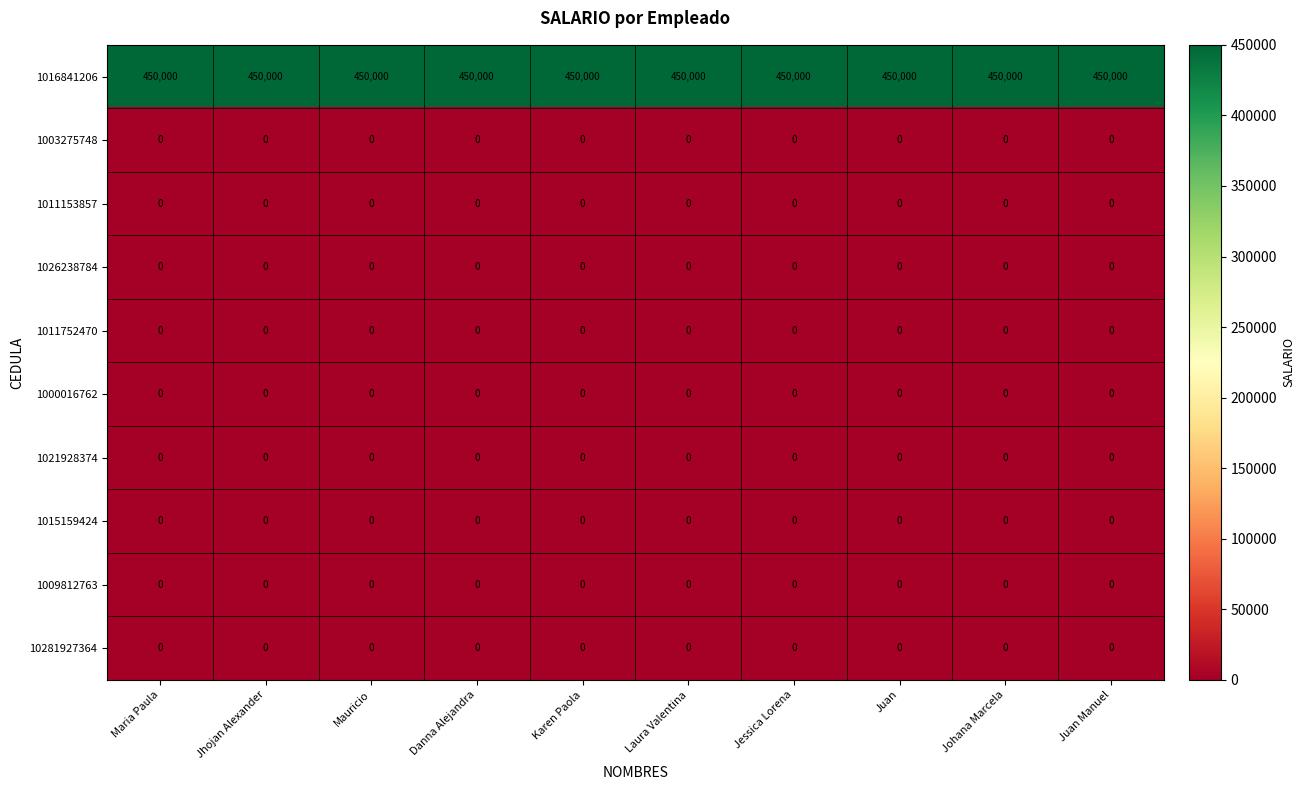

What is the sum of the 1016841206 values at Laura Valentina and Jhojan Alexander?

900000